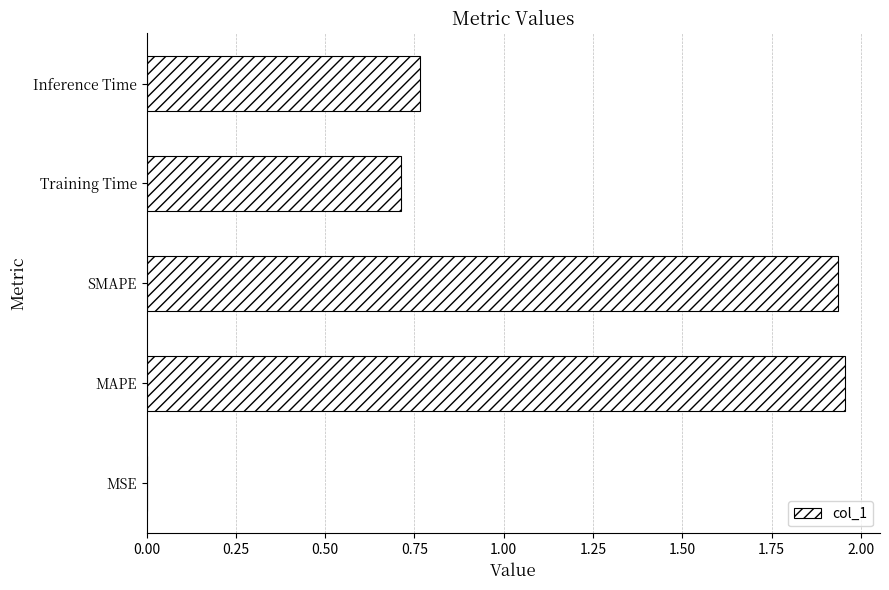

What is the change in value from MAPE to Inference Time?

-1.2